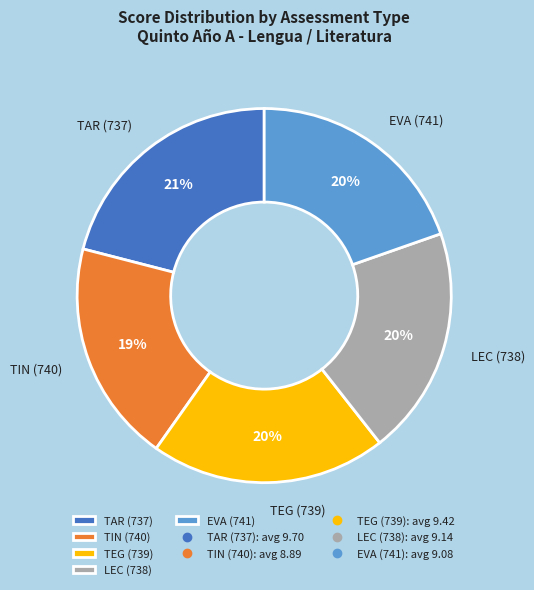

To the nearest percent, what is the combined percentage of TIN (740) and LEC (738)?

39%